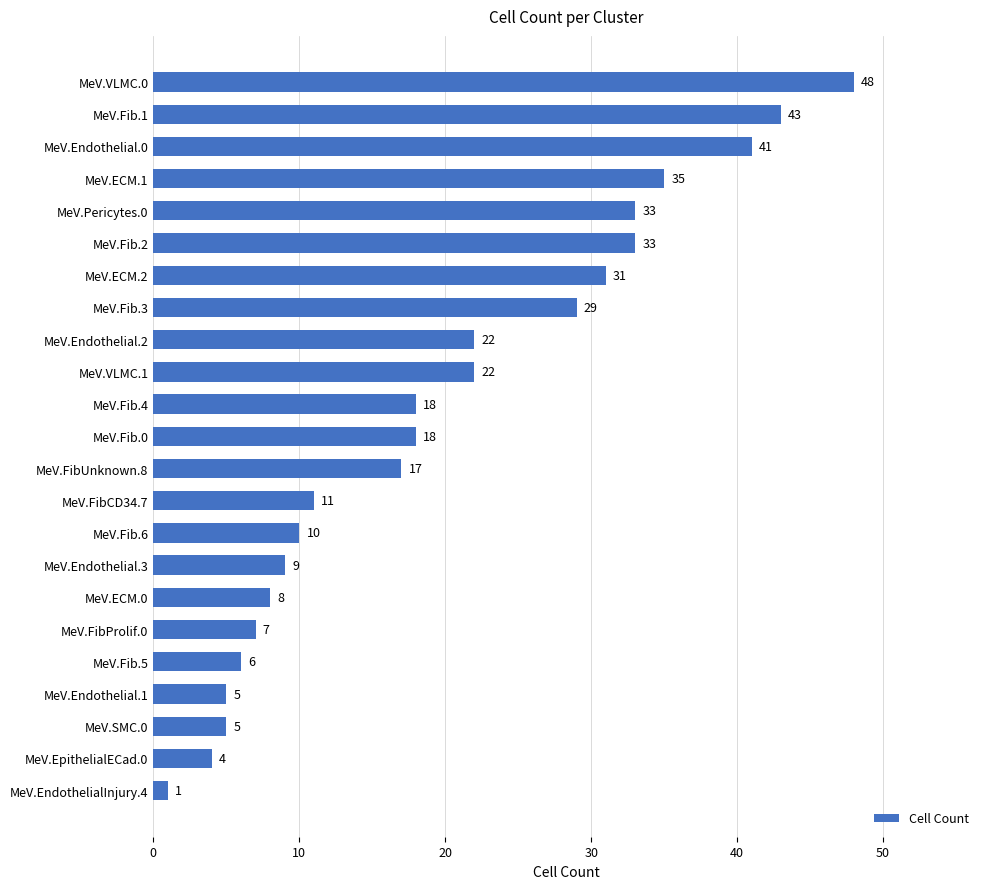

Which has a higher value, MeV.Fib.4 or MeV.Pericytes.0?

MeV.Pericytes.0